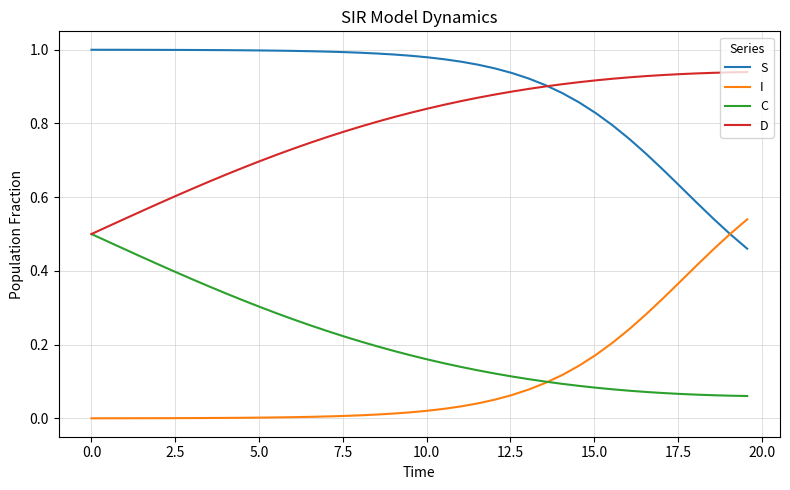

True or false: I and D cross at least once.

False